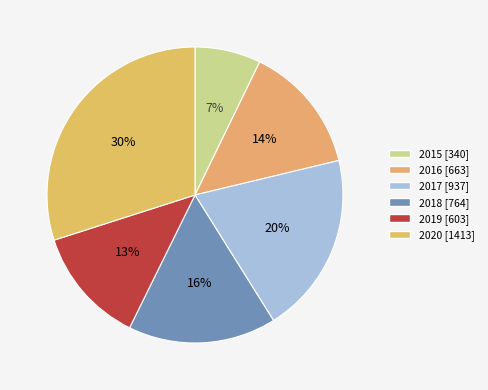

The 2020 slice represents 17% of the pie. True or false?

False